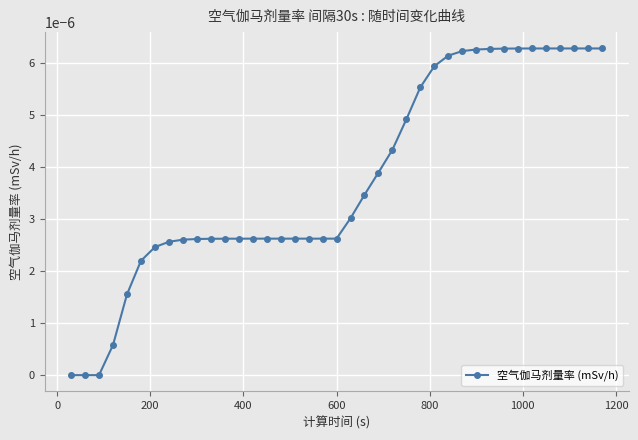

How many distinct data groups are displayed?

1